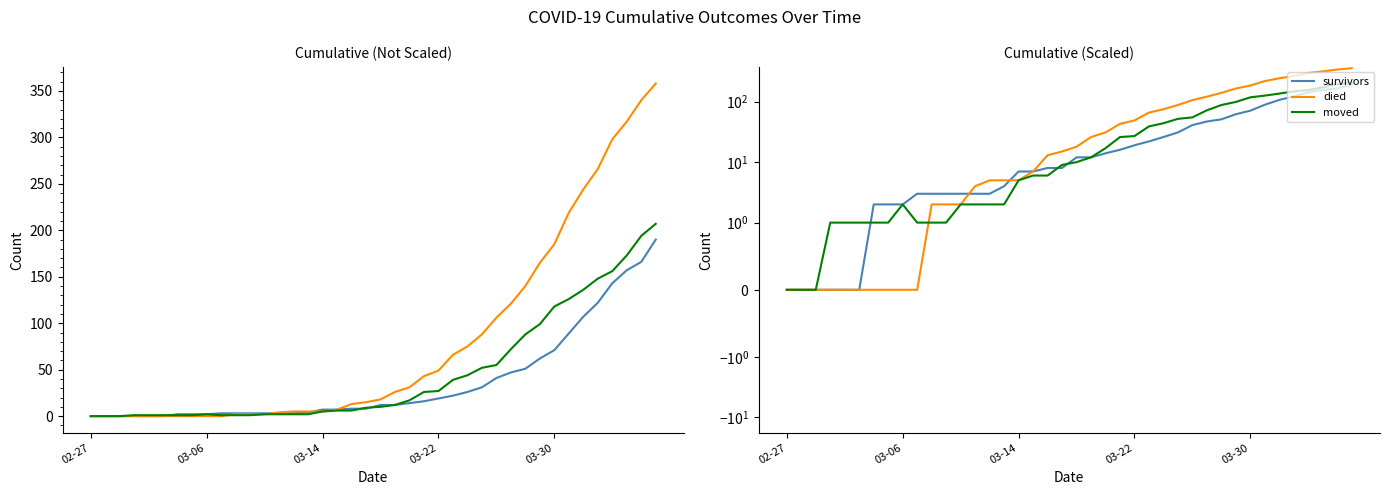

What is the difference between the second highest and second lowest values in the died series?

340